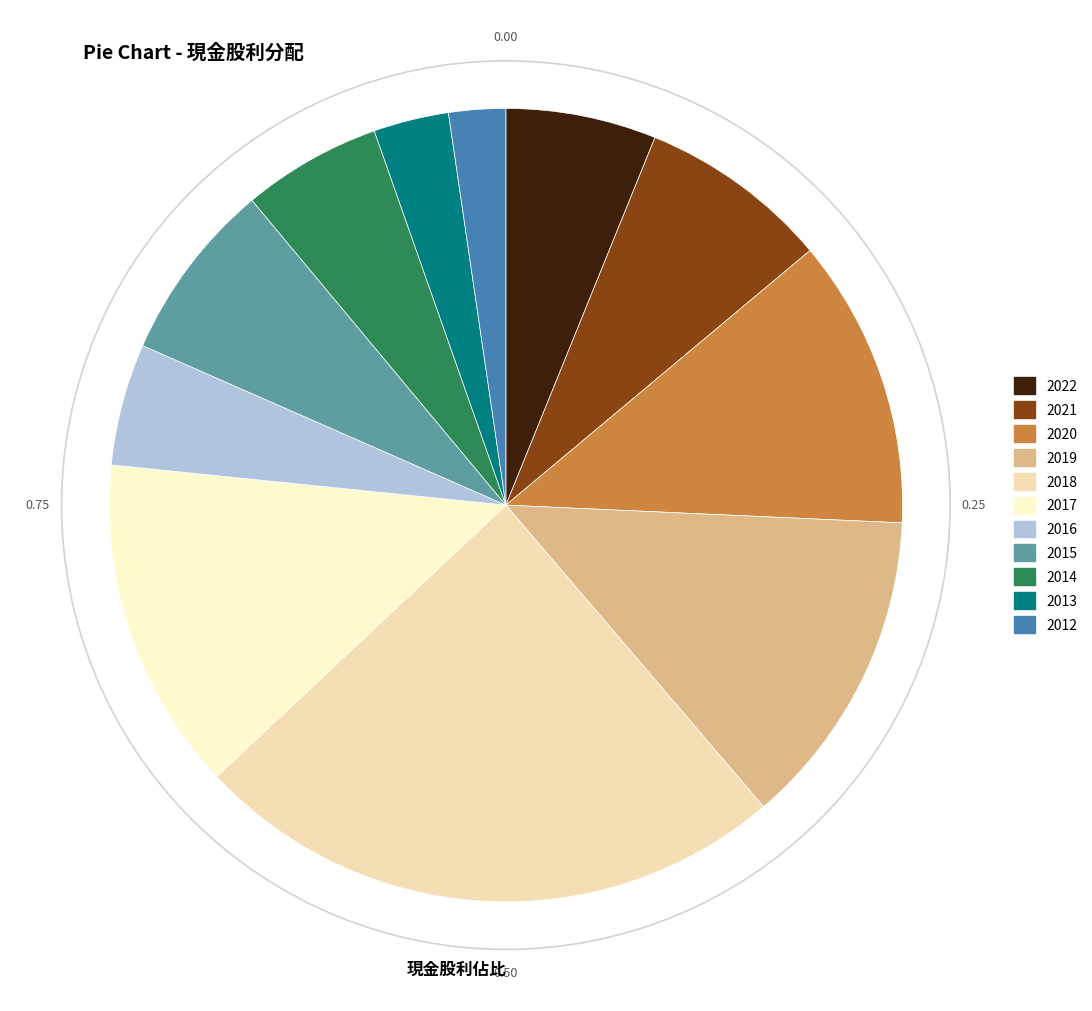

What percentage is NOT represented by 2020?

88.2%